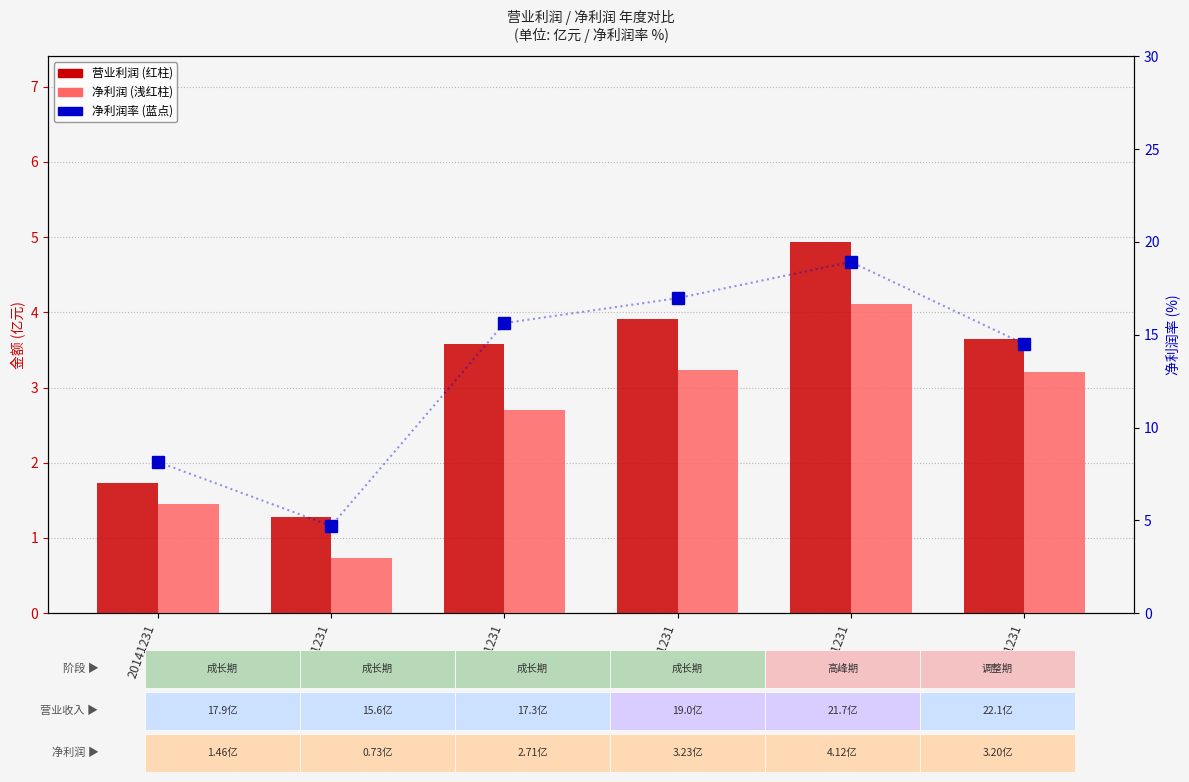

How many data points does each series have?

6